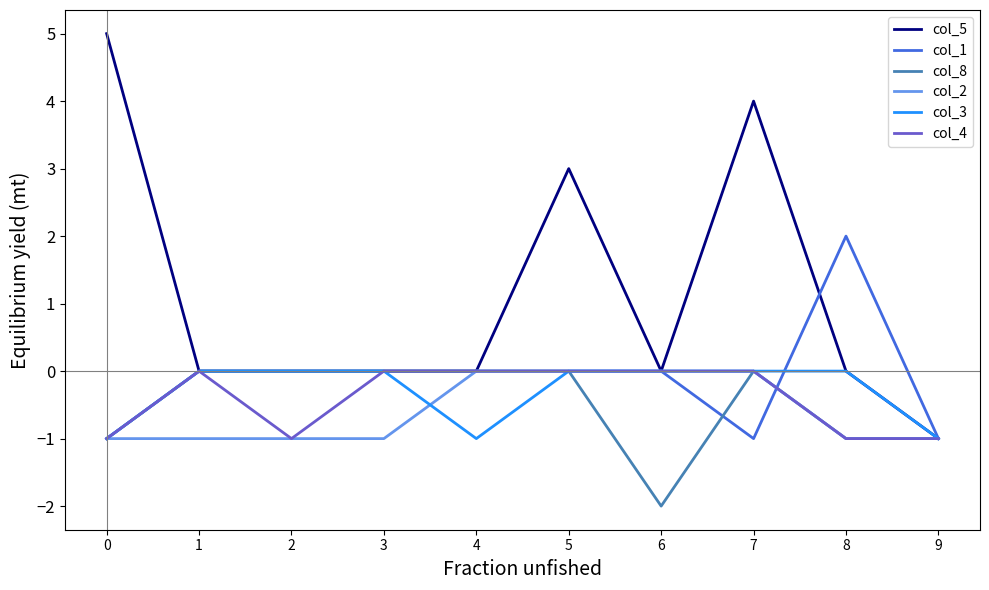

Which series has the largest total across all categories?

col_5